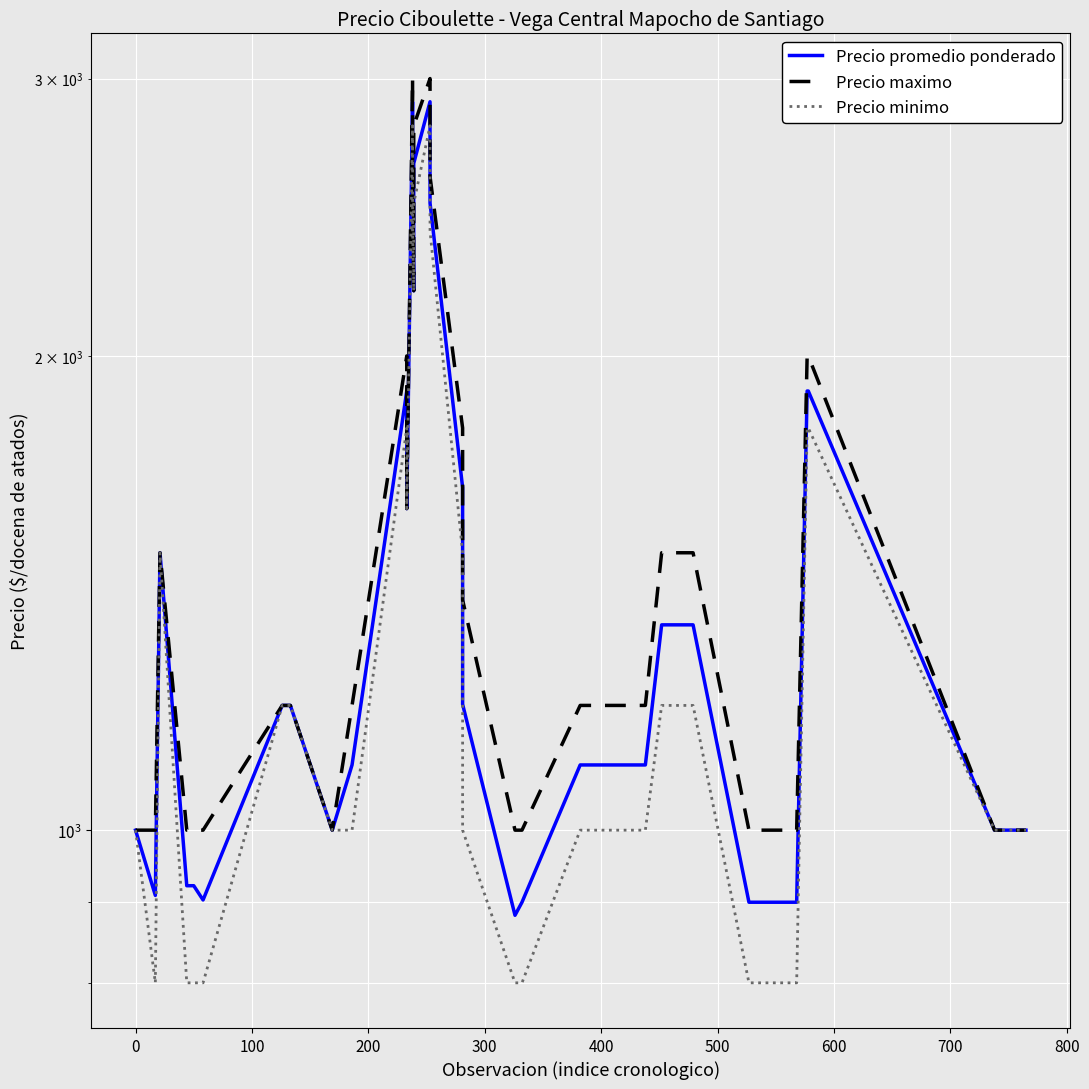

True or false: Precio promedio ponderado has more than 0 points higher than both neighbors.

True